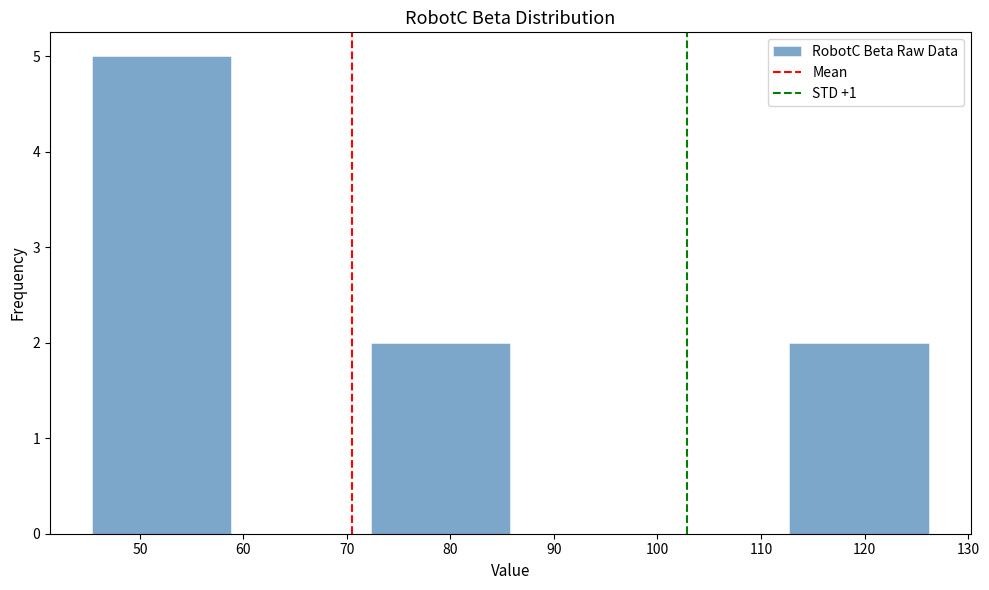

Over which range of the x-axis is the bar tallest?

45 to 59